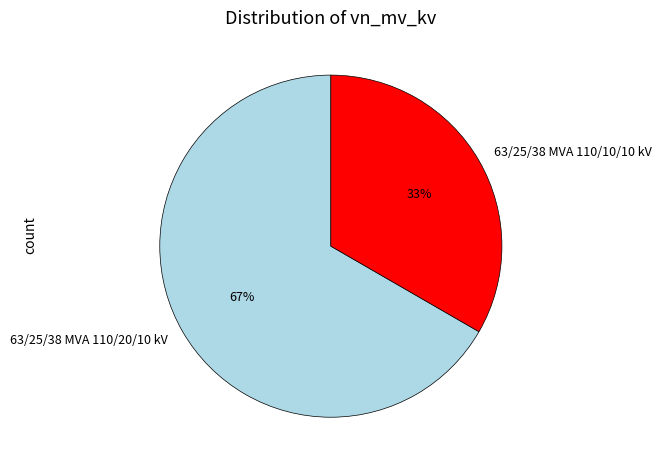

What is the ratio of the value at 63/25/38 MVA 110/20/10 kV to the value at 63/25/38 MVA 110/10/10 kV?

2.0